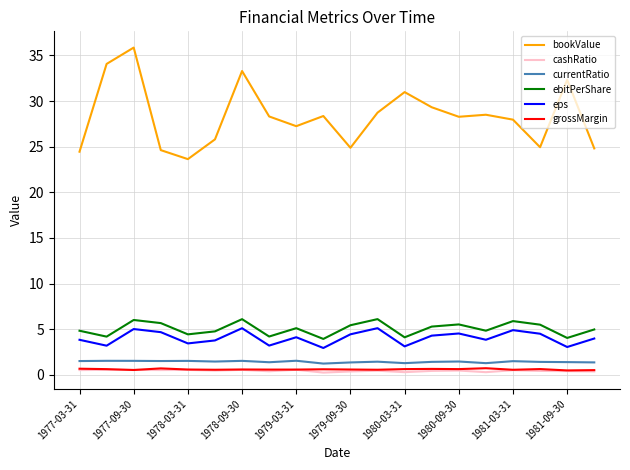

Which series has the largest range (max minus min)?

bookValue